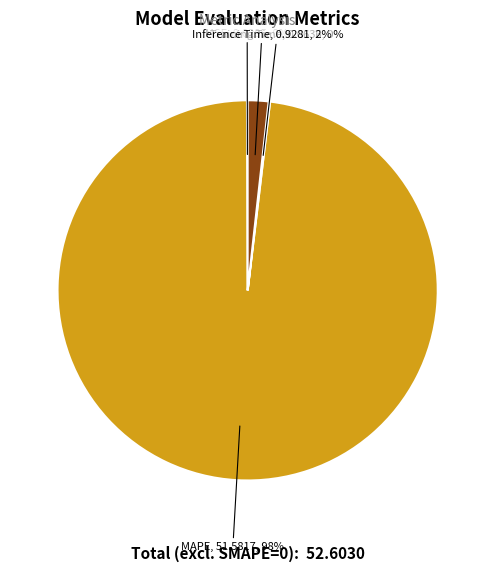

Is it true that MAPE is 98% of the pie?

True